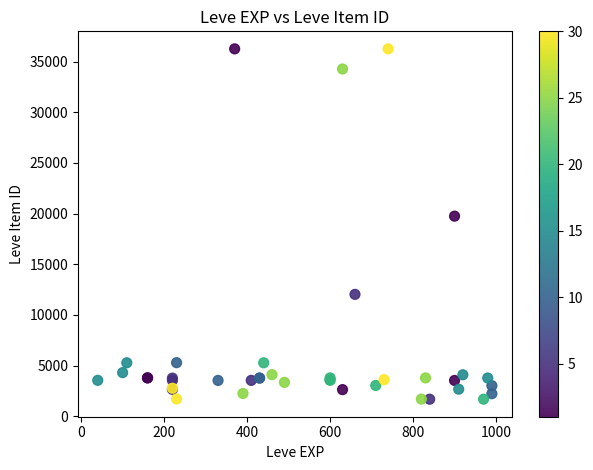

What Y value in the scatter plot is closest to 18967?

19744